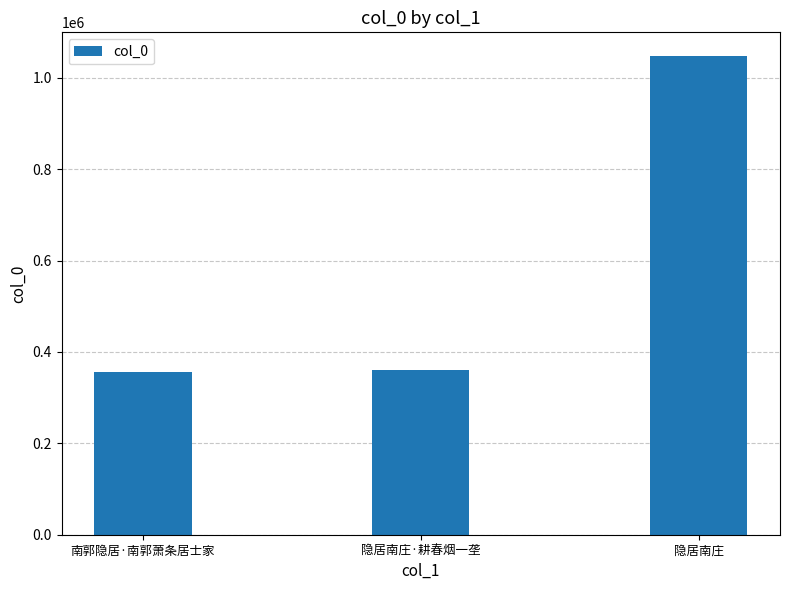

How many distinct data groups are displayed?

1